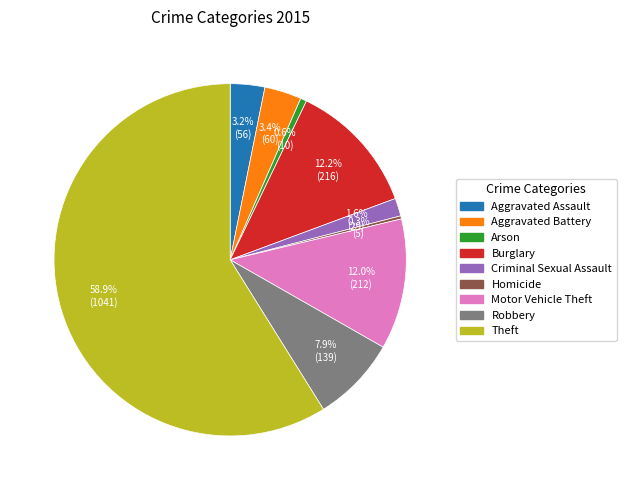

What is the ratio of the value at Aggravated Battery to the value at Criminal Sexual Assault?

2.1